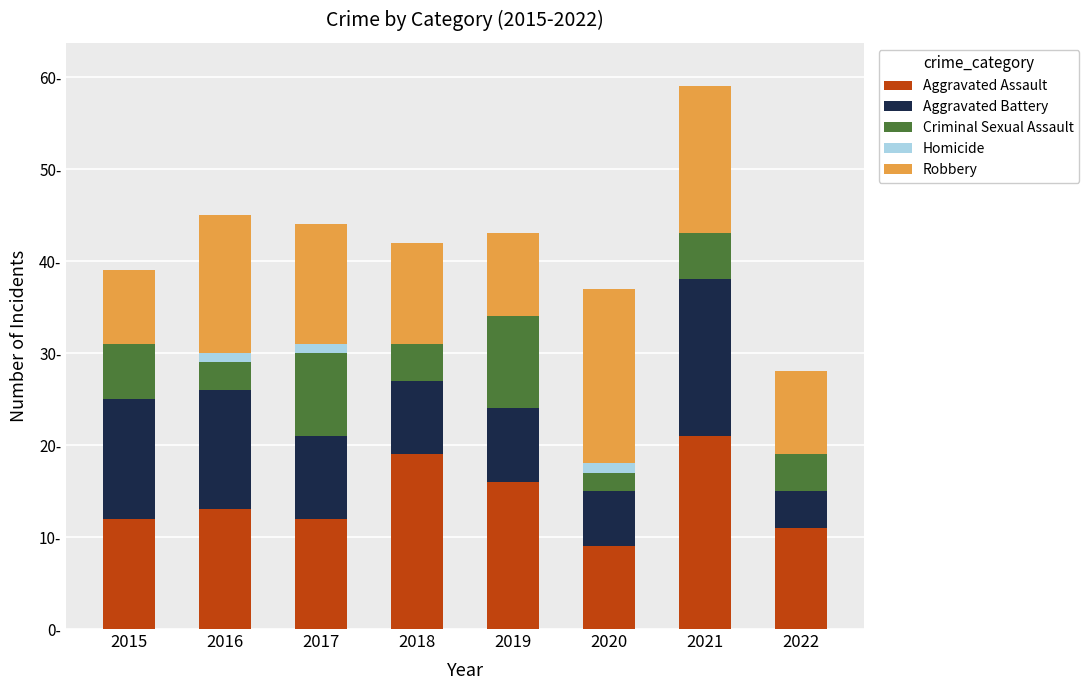

Are the bars horizontal?

No